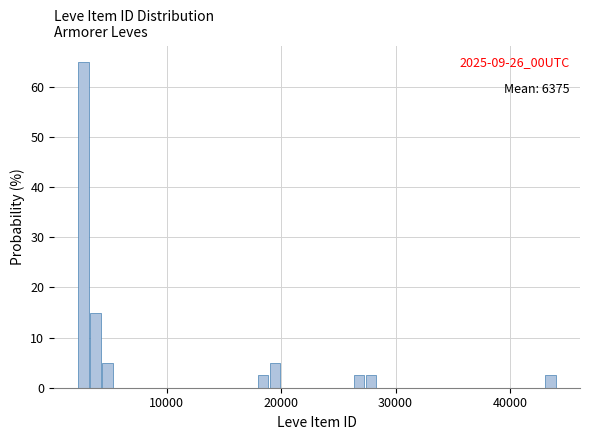

Around what value on the x-axis is the tallest bar? Give the approximate position of its centre, as read against the axis.

3000